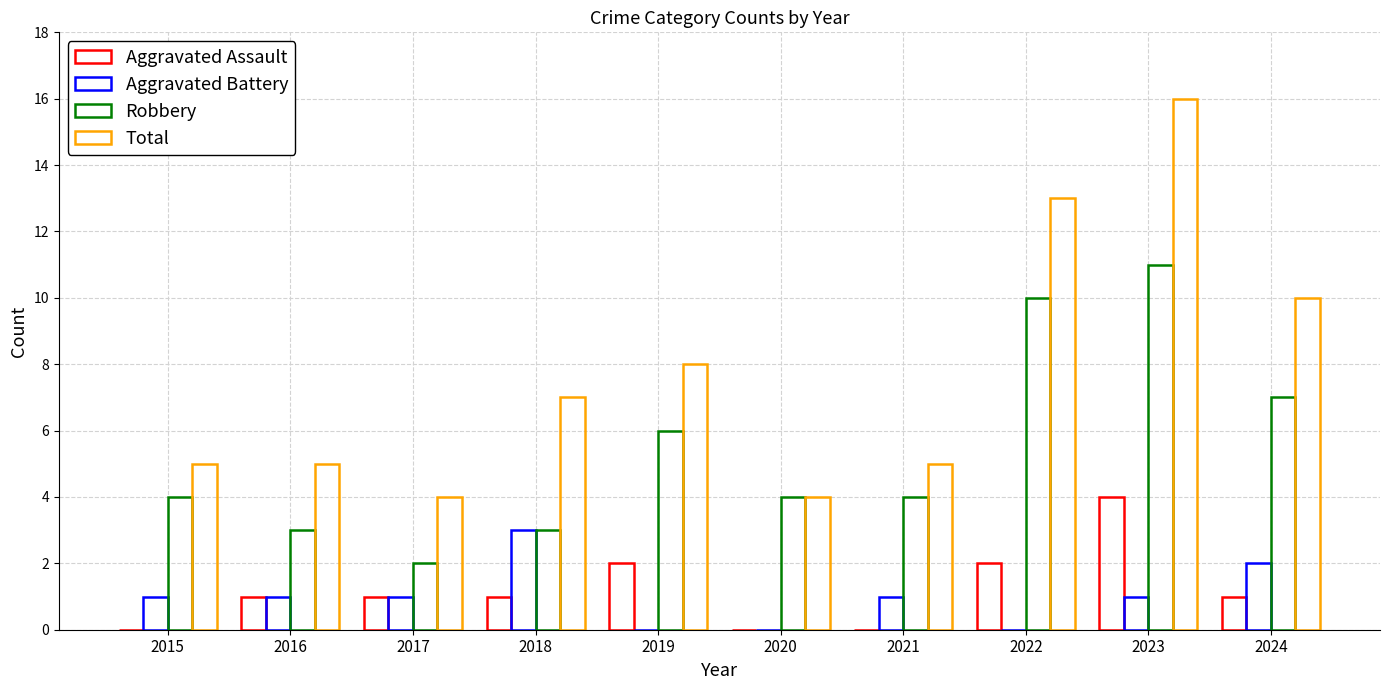

What is the sum of all Robbery values?

54